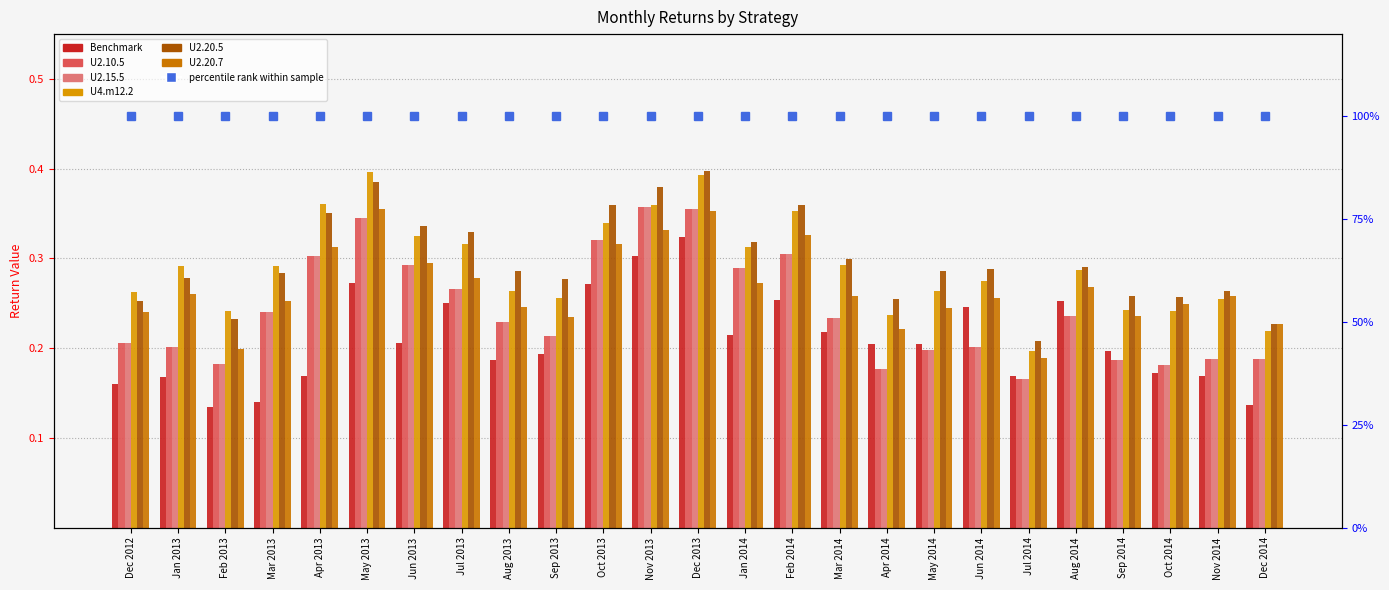

What is the minimum value shown in the chart?

0.1